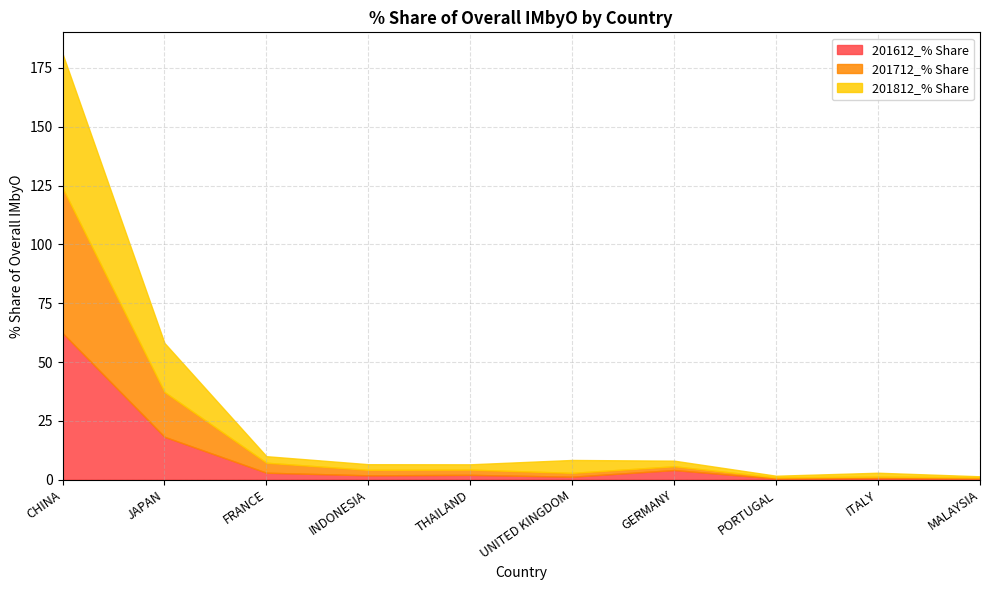

Between PORTUGAL and MALAYSIA, which series saw the biggest shift?

201812_% Share